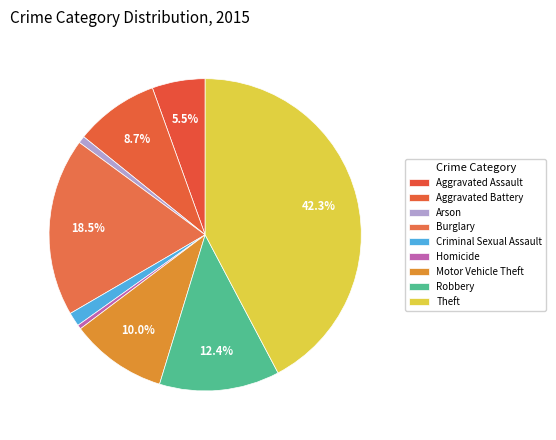

How many segments does this pie chart have?

9